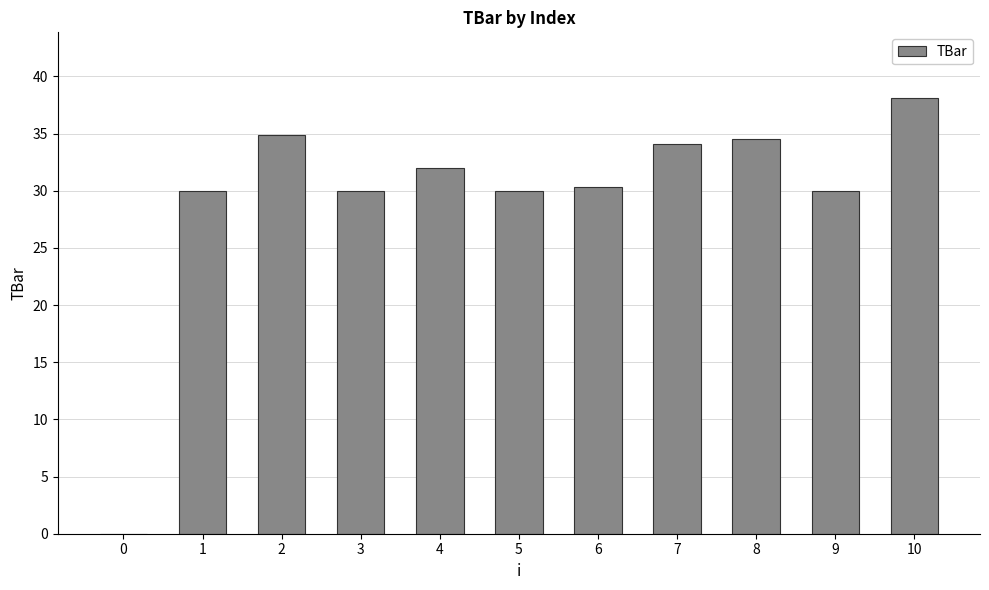

What is the greatest value displayed?

38.1